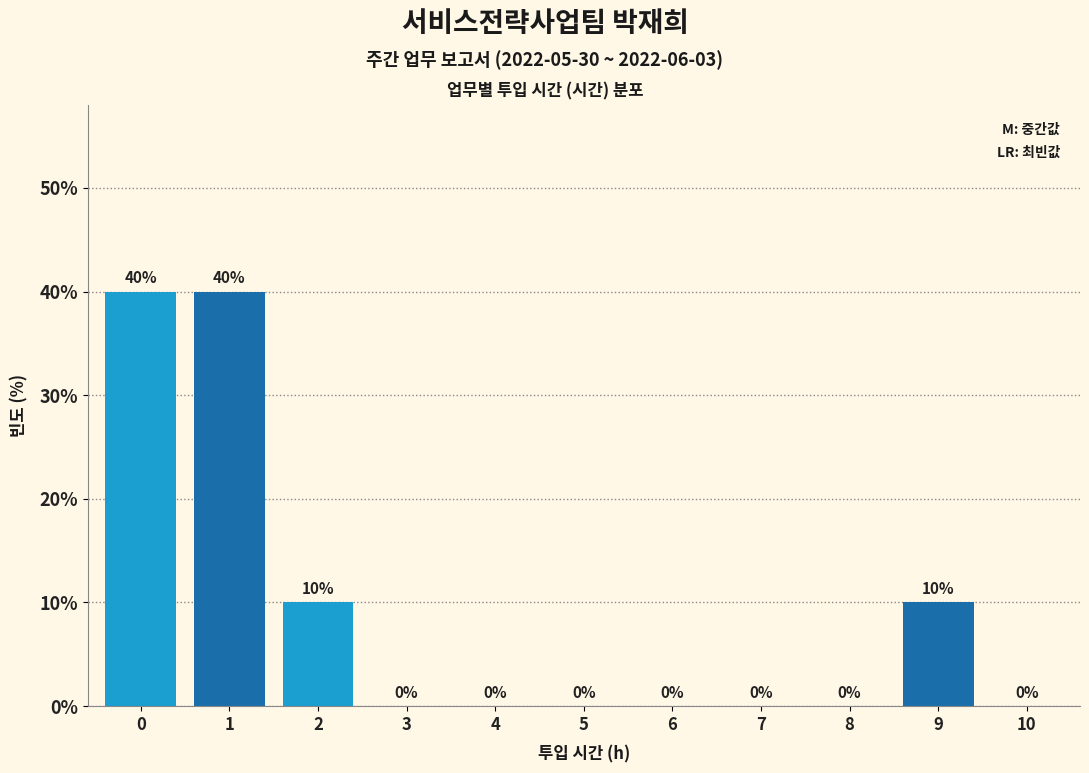

What is the maximum value shown in the chart?

40